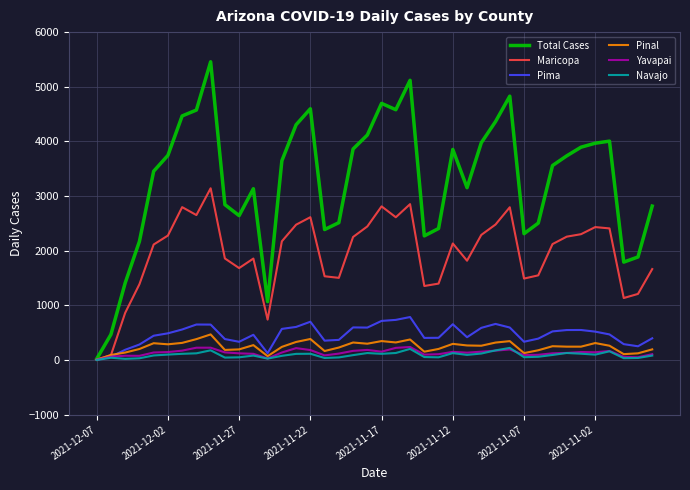

Which series has the widest spread of values?

Total Cases